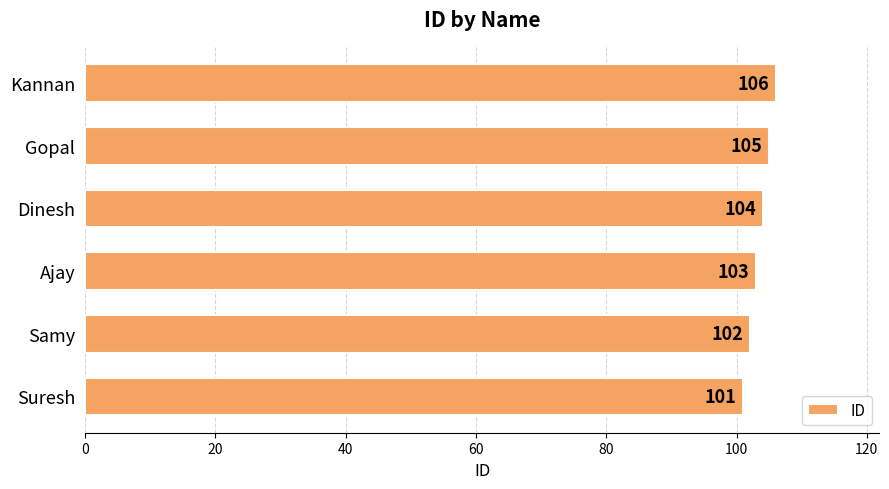

Reading bottom to top, what are all the values shown in this chart?

101	102	103	104	105	106